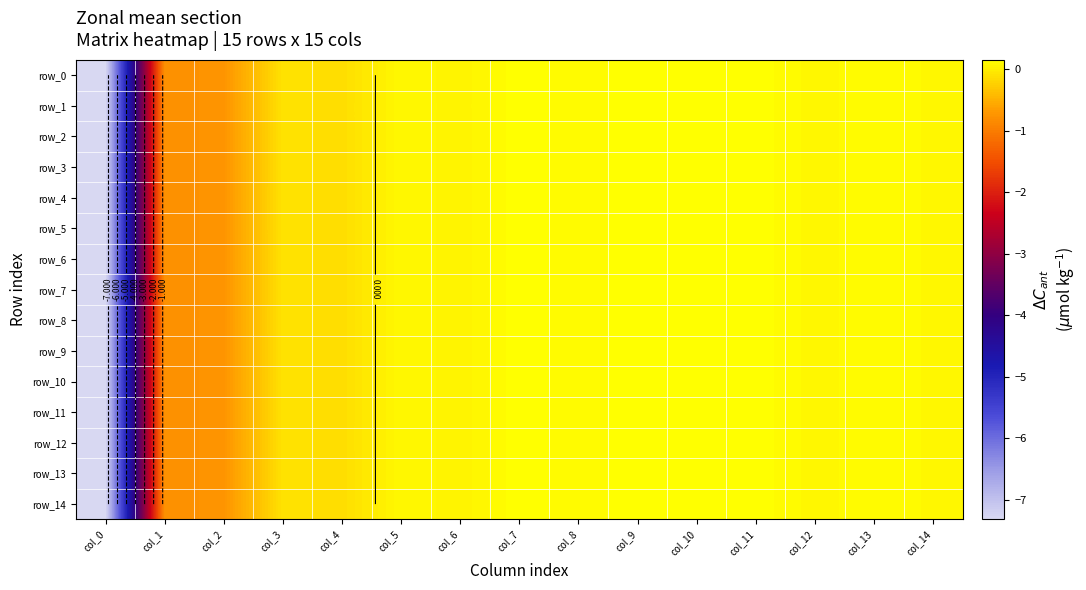

Which series has the largest total across all categories?

row_12